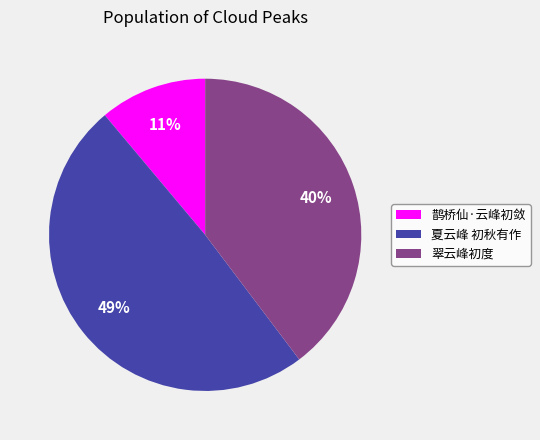

What is the ratio of the value at 翠云峰初度 to the value at 夏云峰 初秋有作?

0.8